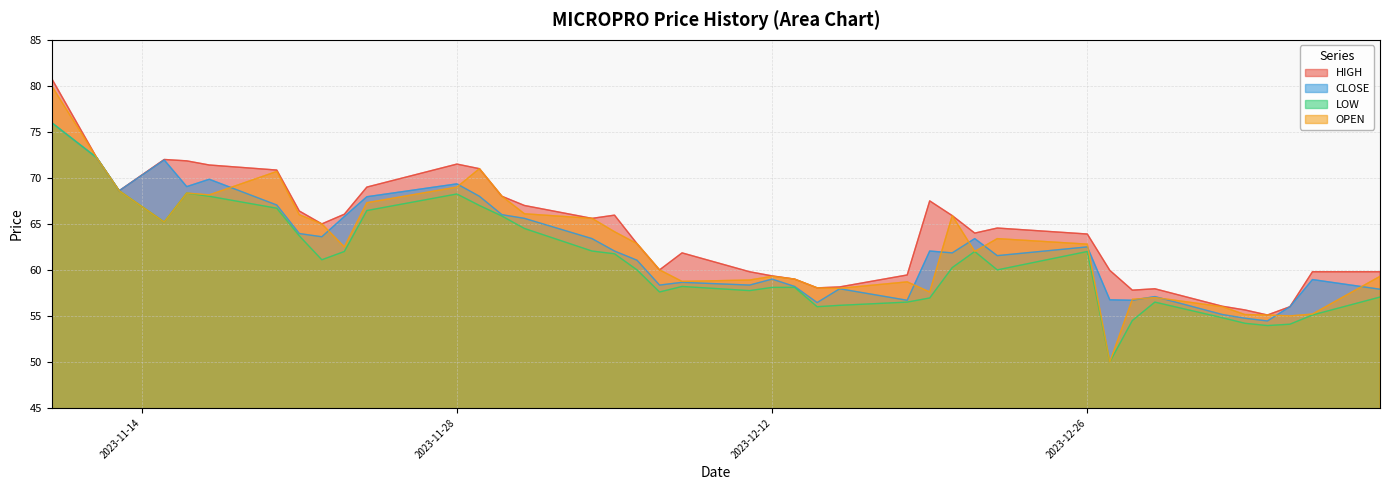

At which category is the sum across all series the highest?

2023-11-10